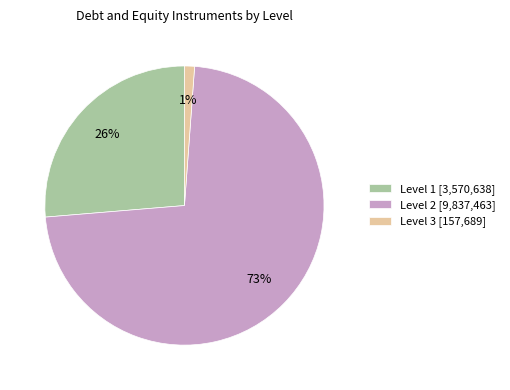

Do Level 3 [157,689] and Level 1 [3,570,638] together represent more than half of the pie?

No